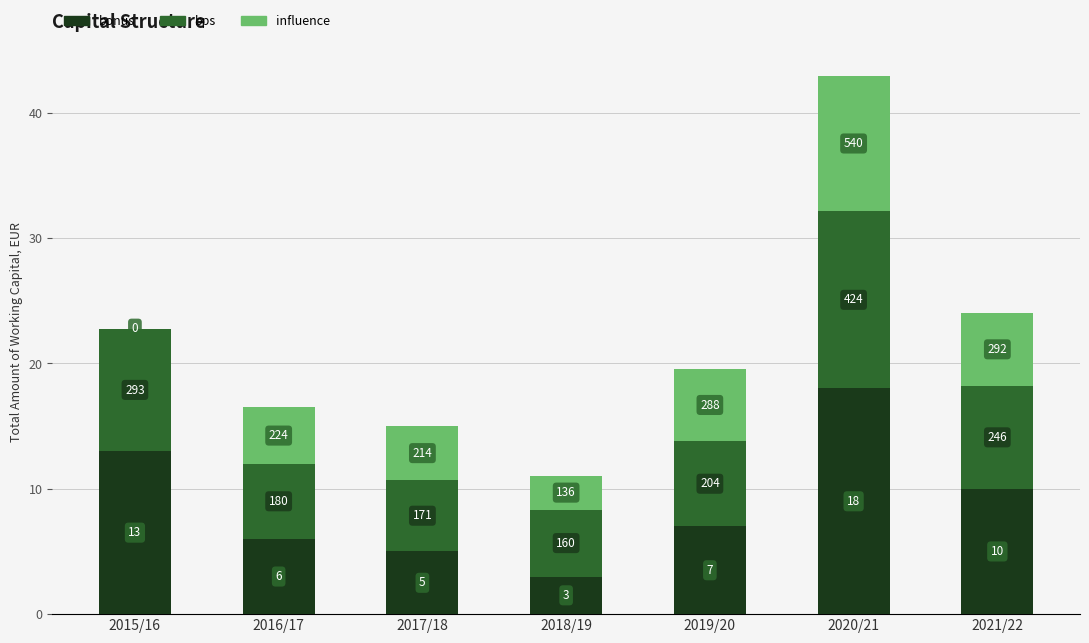

What are all the series names shown in the legend?

bonus, bps, influence